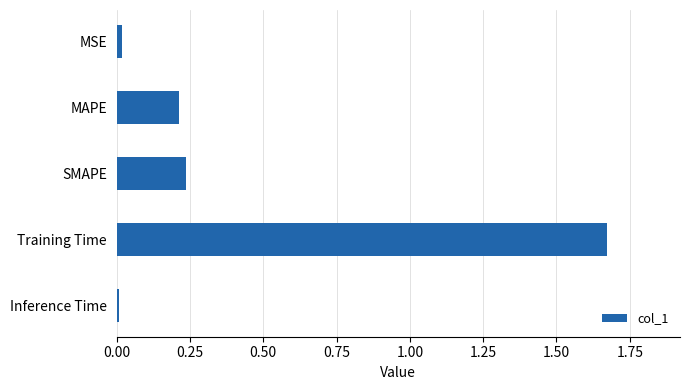

Which has a higher value, Training Time or SMAPE?

Training Time